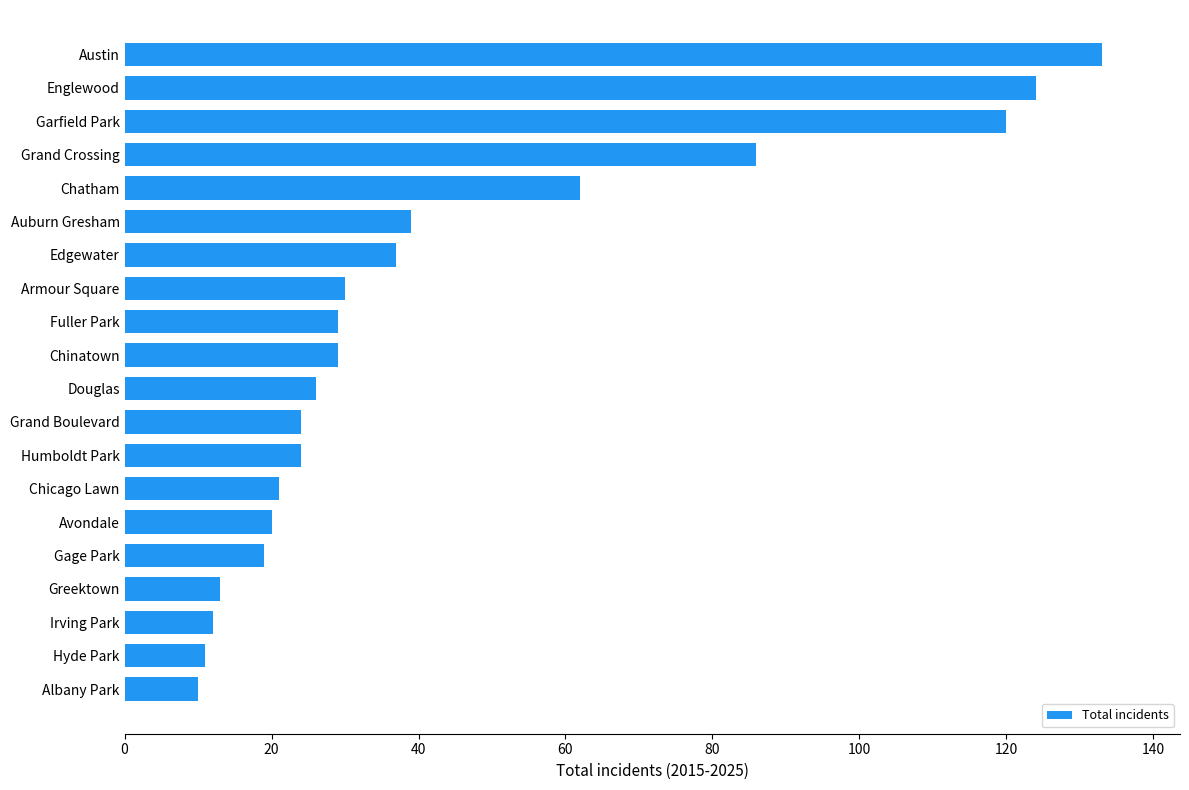

Which has a higher value, Austin or Grand Boulevard?

Austin